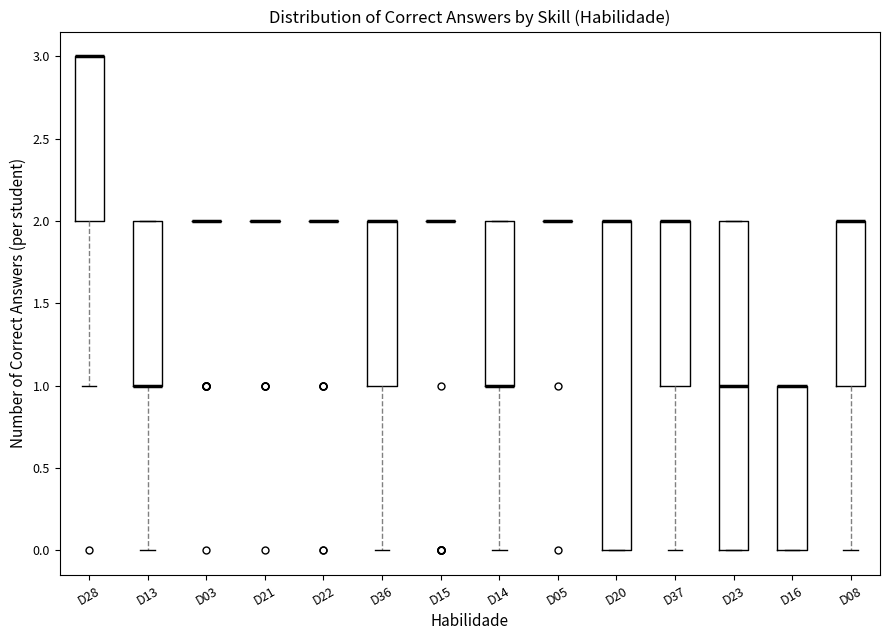

Reading left to right, transcribe this box plot: for each box, give where its median line is, the range the box spans, and where its two whiskers end, as read against the y-axis. The values are not printed on the chart, so give them approximately, as read against the axis.

D28: median 3 (drawn on the box's upper edge), box 2 to 3, whiskers 1 to 3
D13: median 1 (drawn on the box's lower edge), box 1 to 2, whiskers 0 to 2
D03: box collapsed to a line at 2, whiskers 2 to 2
D21: box collapsed to a line at 2, whiskers 2 to 2
D22: box collapsed to a line at 2, whiskers 2 to 2
D36: median 2 (drawn on the box's upper edge), box 1 to 2, whiskers 0 to 2
D15: box collapsed to a line at 2, whiskers 2 to 2
D14: median 1 (drawn on the box's lower edge), box 1 to 2, whiskers 0 to 2
D05: box collapsed to a line at 2, whiskers 2 to 2
D20: median 2 (drawn on the box's upper edge), box 0 to 2, whiskers 0 to 2
D37: median 2 (drawn on the box's upper edge), box 1 to 2, whiskers 0 to 2
D23: median 1, box 0 to 2, whiskers 0 to 2
D16: median 1 (drawn on the box's upper edge), box 0 to 1, whiskers 0 to 1
D08: median 2 (drawn on the box's upper edge), box 1 to 2, whiskers 0 to 2